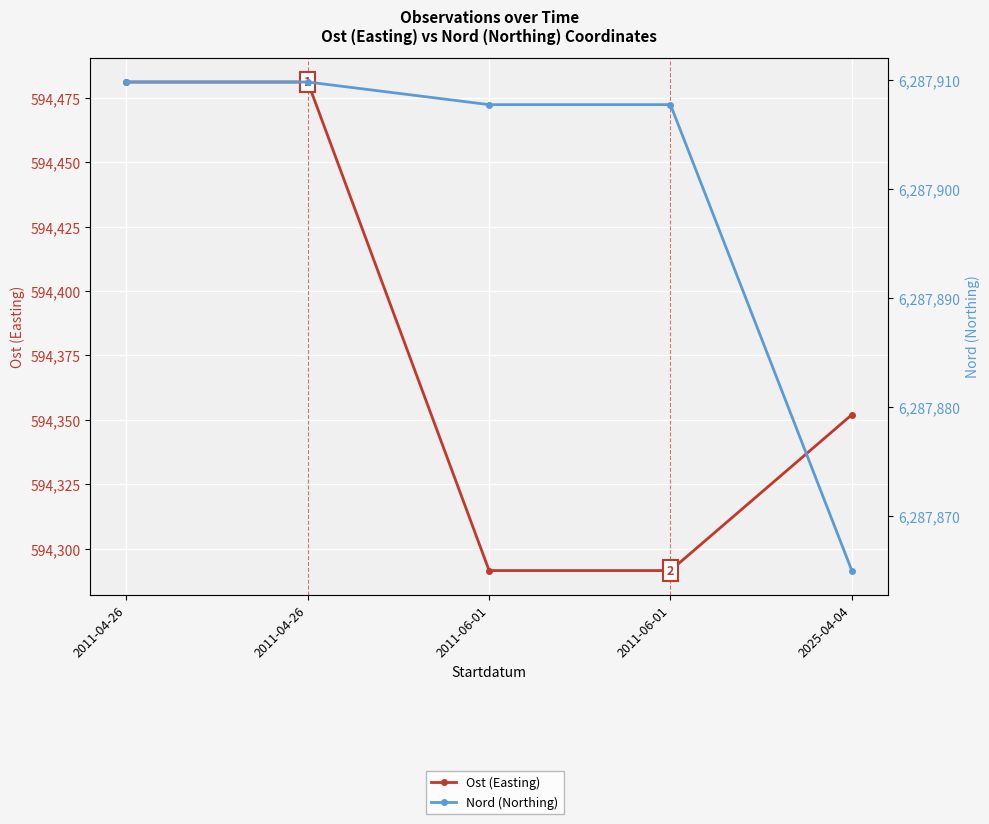

Read the Ost (Easting) value at 2011-06-01.

594291.5